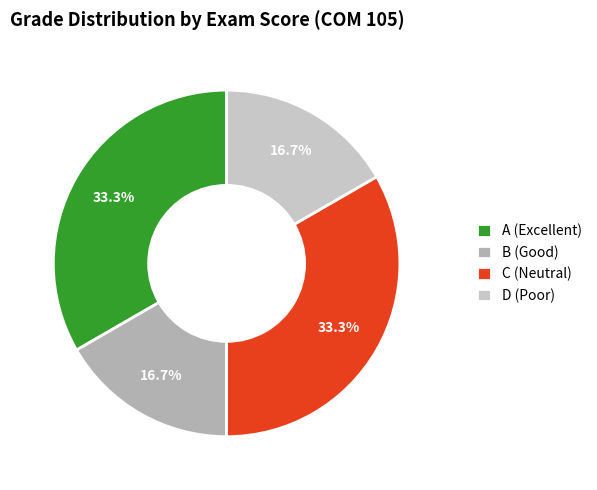

Do D and C together represent more than half of the pie?

No